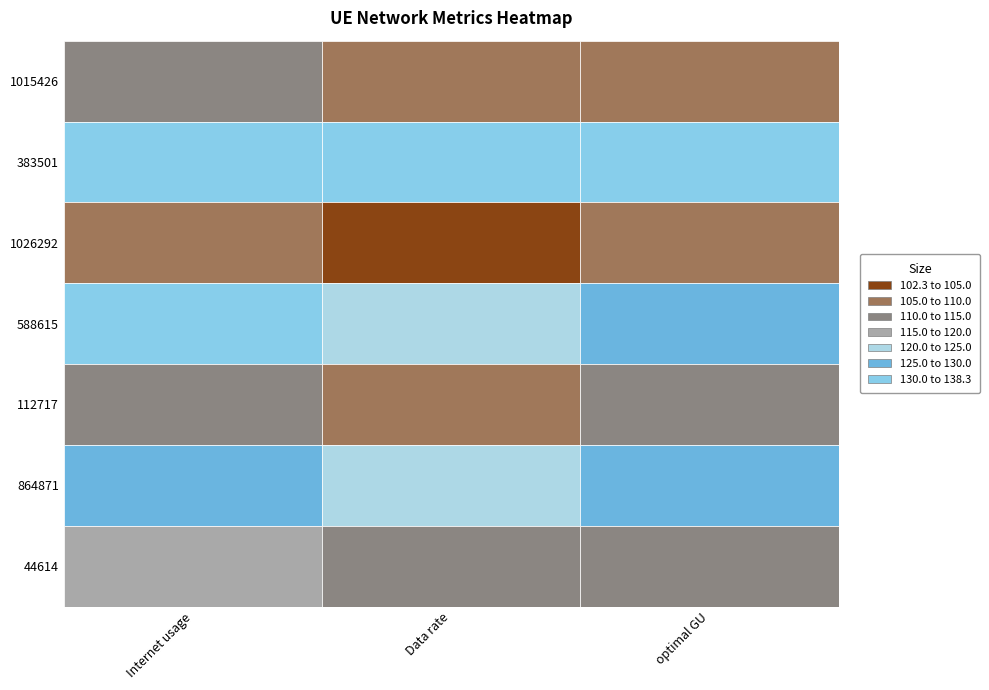

Is the value of Internet usage at 588615 greater than the value of Data rate at 588615?

Yes